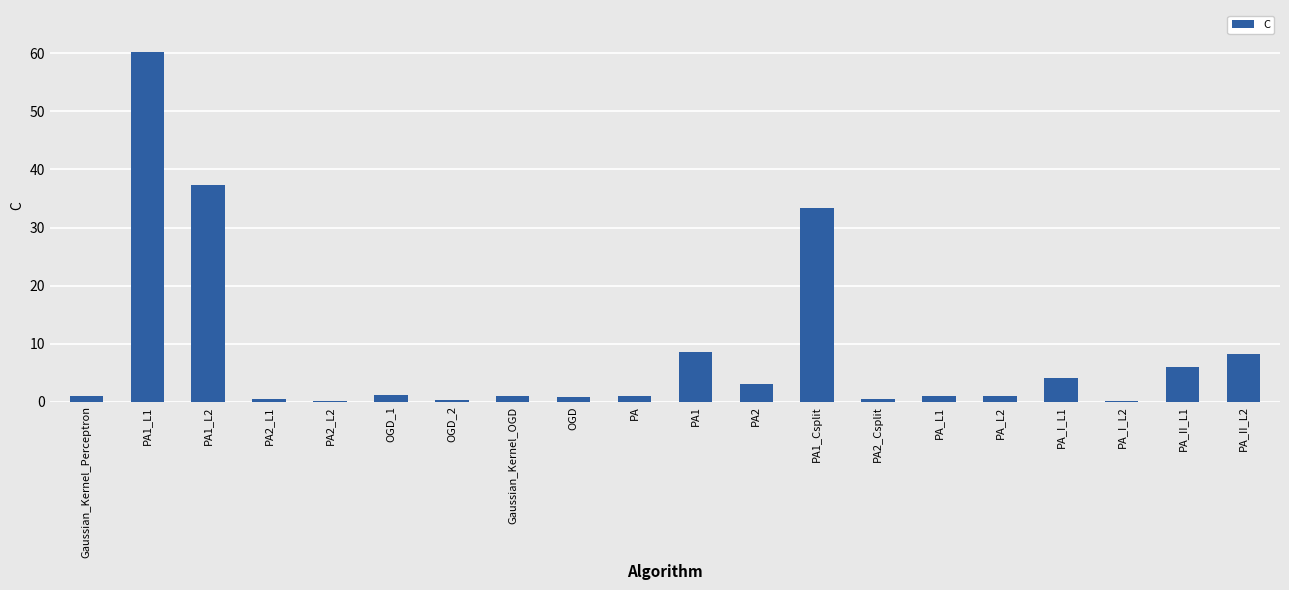

Are the bars grouped side by side (vs. stacked)?

No